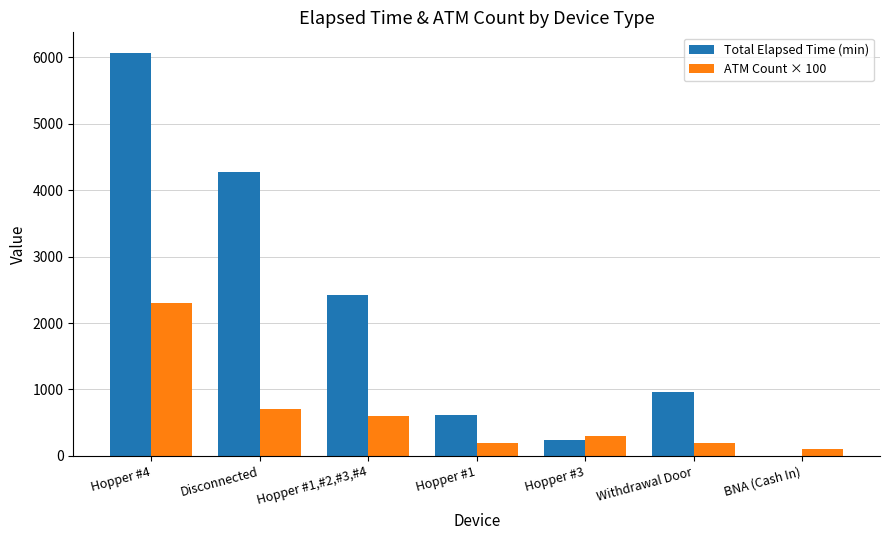

What value does the ATM Count × 100 series have at Disconnected, to the nearest 100?

700